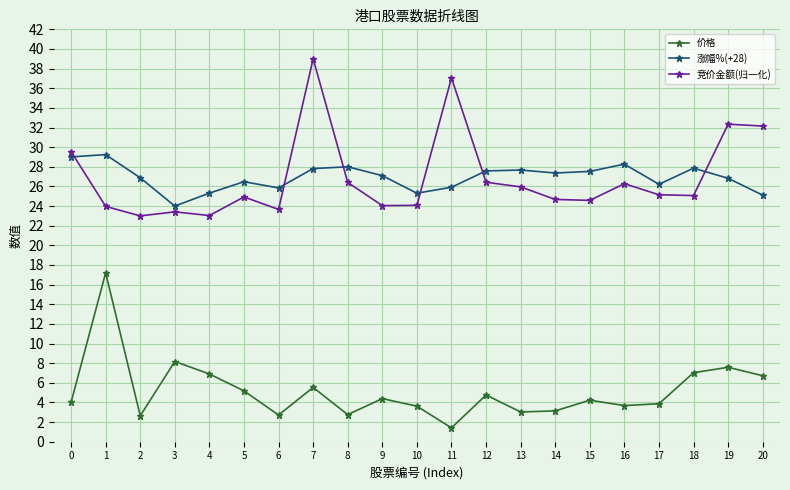

What is the total value across all series at 4?

55.3